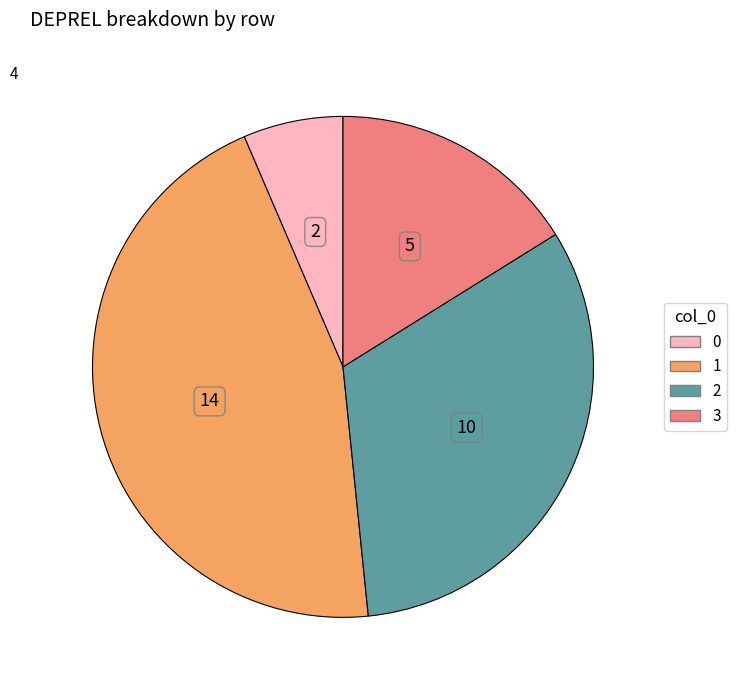

Count the number of slices in the pie.

4